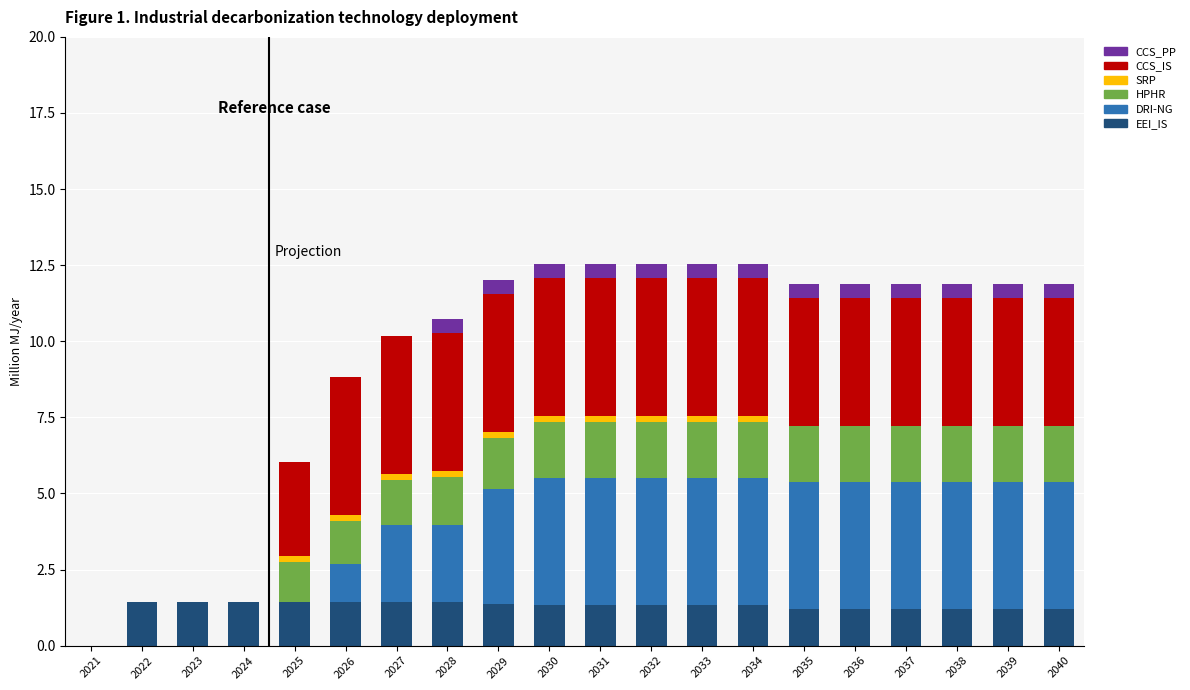

Is it true that EEI_IS equals 1.4 at 2026?

True